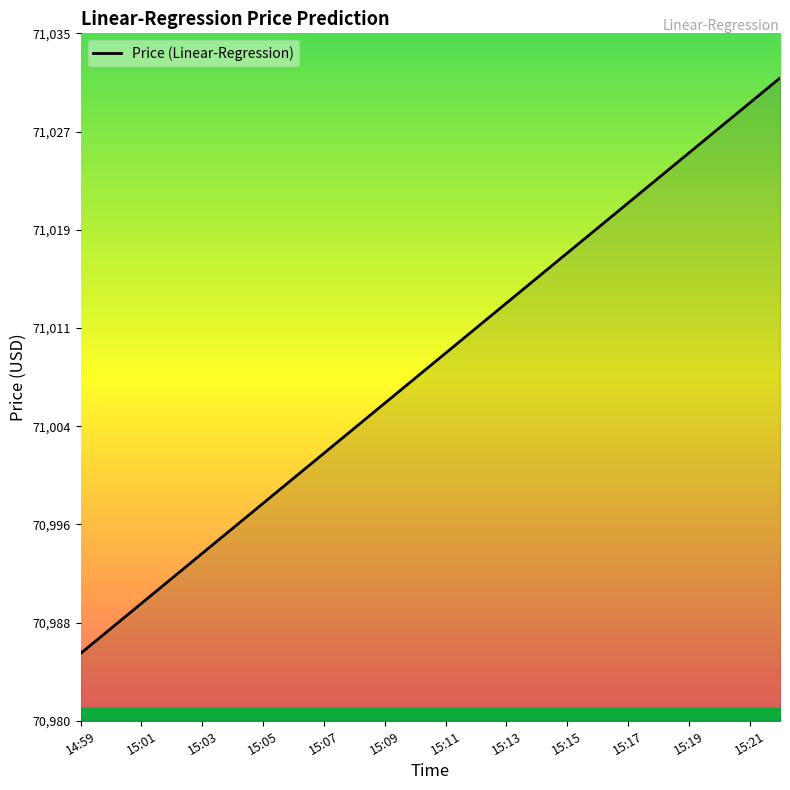

What is the difference between the maximum and minimum values?

46.0